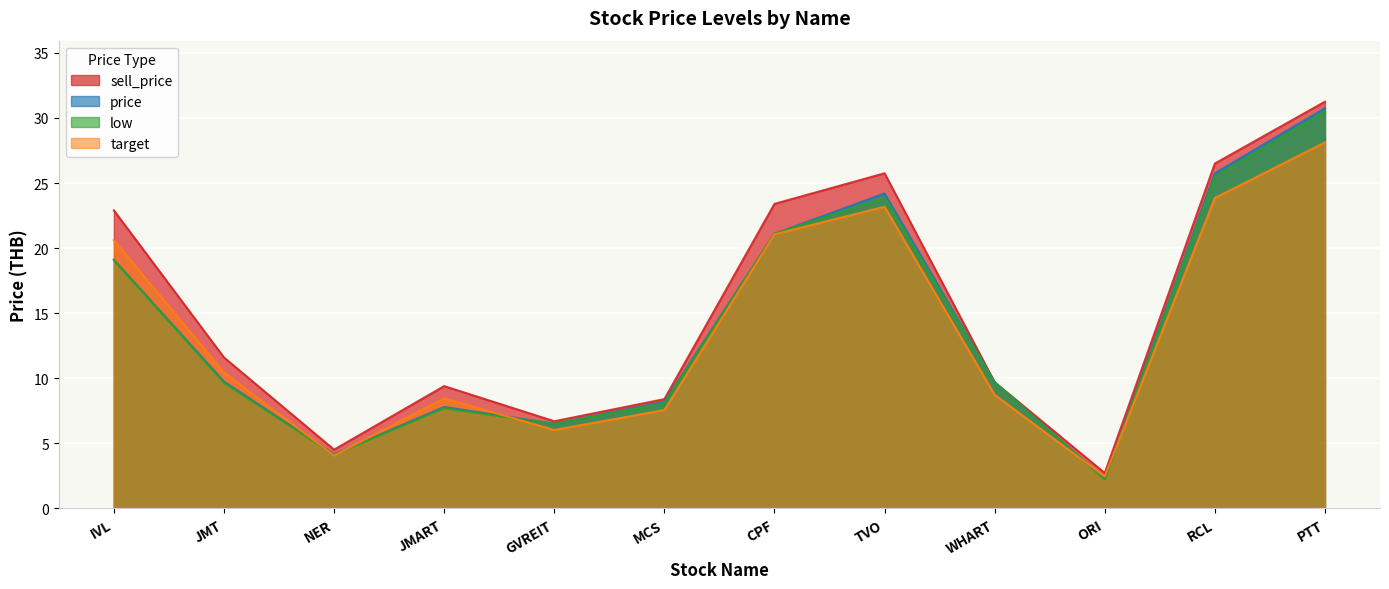

What is the lowest value of the sell_price series?

2.7